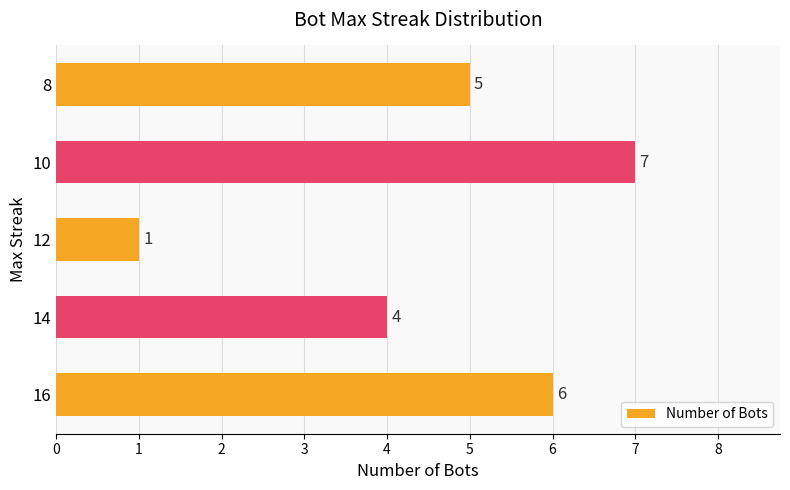

What is the minimum value shown in the chart?

1